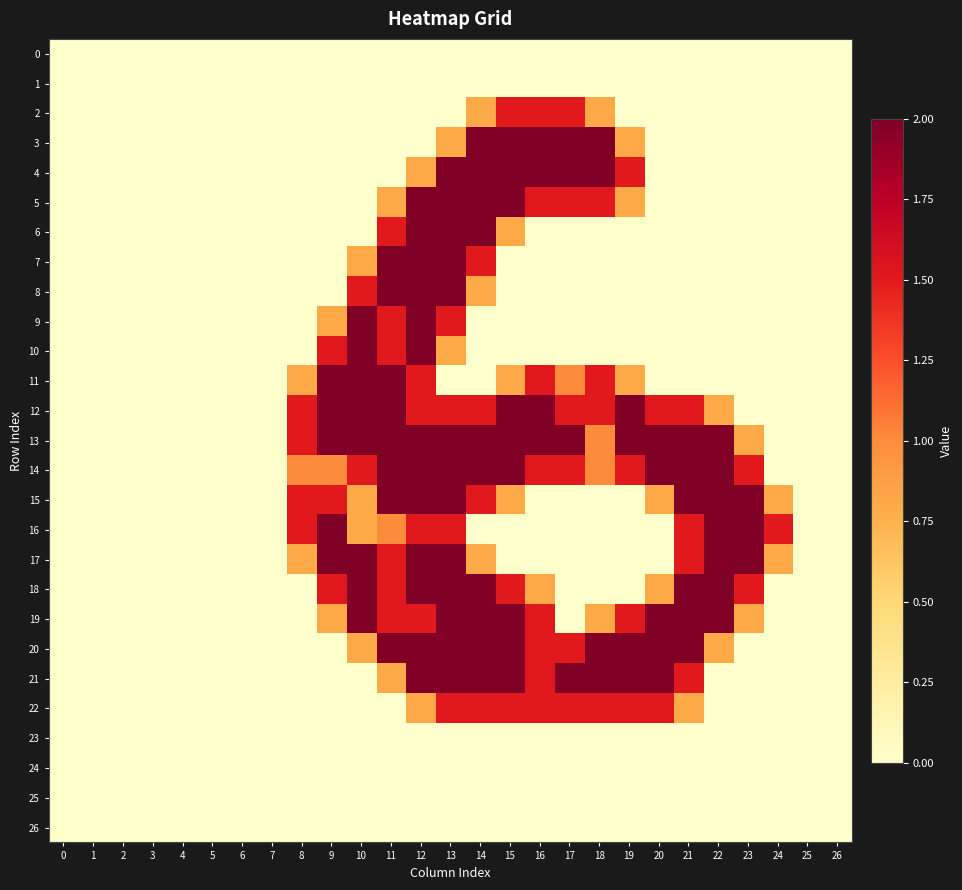

Reading left to right, extract all data points from this chart.

0: 0=0.0	1=0.0	2=0.0	3=0.0	4=0.0	5=0.0	6=0.0	7=0.0	8=0.0	9=0.0	10=0.0	11=0.0	12=0.0	13=0.0	14=0.0	15=0.0	16=0.0	17=0.0	18=0.0	19=0.0	20=0.0	21=0.0	22=0.0	23=0.0	24=0.0	25=0.0	26=0.0
1: 0=0.0	1=0.0	2=0.0	3=0.0	4=0.0	5=0.0	6=0.0	7=0.0	8=0.0	9=0.0	10=0.0	11=0.0	12=0.0	13=0.0	14=0.0	15=0.0	16=0.0	17=0.0	18=0.0	19=0.0	20=0.0	21=0.0	22=0.0	23=0.0	24=0.0	25=0.0	26=0.0
2: 0=0.0	1=0.0	2=0.0	3=0.0	4=0.0	5=0.0	6=0.0	7=0.0	8=0.0	9=0.0	10=0.0	11=0.0	12=0.0	13=0.0	14=0.8	15=1.5	16=1.5	17=1.5	18=0.8	19=0.0	20=0.0	21=0.0	22=0.0	23=0.0	24=0.0	25=0.0	26=0.0
3: 0=0.0	1=0.0	2=0.0	3=0.0	4=0.0	5=0.0	6=0.0	7=0.0	8=0.0	9=0.0	10=0.0	11=0.0	12=0.0	13=0.8	14=2.0	15=2.0	16=2.0	17=2.0	18=2.0	19=0.8	20=0.0	21=0.0	22=0.0	23=0.0	24=0.0	25=0.0	26=0.0
4: 0=0.0	1=0.0	2=0.0	3=0.0	4=0.0	5=0.0	6=0.0	7=0.0	8=0.0	9=0.0	10=0.0	11=0.0	12=0.8	13=2.0	14=2.0	15=2.0	16=2.0	17=2.0	18=2.0	19=1.5	20=0.0	21=0.0	22=0.0	23=0.0	24=0.0	25=0.0	26=0.0
5: 0=0.0	1=0.0	2=0.0	3=0.0	4=0.0	5=0.0	6=0.0	7=0.0	8=0.0	9=0.0	10=0.0	11=0.8	12=2.0	13=2.0	14=2.0	15=2.0	16=1.5	17=1.5	18=1.5	19=0.8	20=0.0	21=0.0	22=0.0	23=0.0	24=0.0	25=0.0	26=0.0
6: 0=0.0	1=0.0	2=0.0	3=0.0	4=0.0	5=0.0	6=0.0	7=0.0	8=0.0	9=0.0	10=0.0	11=1.5	12=2.0	13=2.0	14=2.0	15=0.8	16=0.0	17=0.0	18=0.0	19=0.0	20=0.0	21=0.0	22=0.0	23=0.0	24=0.0	25=0.0	26=0.0
7: 0=0.0	1=0.0	2=0.0	3=0.0	4=0.0	5=0.0	6=0.0	7=0.0	8=0.0	9=0.0	10=0.8	11=2.0	12=2.0	13=2.0	14=1.5	15=0.0	16=0.0	17=0.0	18=0.0	19=0.0	20=0.0	21=0.0	22=0.0	23=0.0	24=0.0	25=0.0	26=0.0
8: 0=0.0	1=0.0	2=0.0	3=0.0	4=0.0	5=0.0	6=0.0	7=0.0	8=0.0	9=0.0	10=1.5	11=2.0	12=2.0	13=2.0	14=0.8	15=0.0	16=0.0	17=0.0	18=0.0	19=0.0	20=0.0	21=0.0	22=0.0	23=0.0	24=0.0	25=0.0	26=0.0
9: 0=0.0	1=0.0	2=0.0	3=0.0	4=0.0	5=0.0	6=0.0	7=0.0	8=0.0	9=0.8	10=2.0	11=1.5	12=2.0	13=1.5	14=0.0	15=0.0	16=0.0	17=0.0	18=0.0	19=0.0	20=0.0	21=0.0	22=0.0	23=0.0	24=0.0	25=0.0	26=0.0
10: 0=0.0	1=0.0	2=0.0	3=0.0	4=0.0	5=0.0	6=0.0	7=0.0	8=0.0	9=1.5	10=2.0	11=1.5	12=2.0	13=0.8	14=0.0	15=0.0	16=0.0	17=0.0	18=0.0	19=0.0	20=0.0	21=0.0	22=0.0	23=0.0	24=0.0	25=0.0	26=0.0
11: 0=0.0	1=0.0	2=0.0	3=0.0	4=0.0	5=0.0	6=0.0	7=0.0	8=0.8	9=2.0	10=2.0	11=2.0	12=1.5	13=0.0	14=0.0	15=0.8	16=1.5	17=1.0	18=1.5	19=0.8	20=0.0	21=0.0	22=0.0	23=0.0	24=0.0	25=0.0	26=0.0
12: 0=0.0	1=0.0	2=0.0	3=0.0	4=0.0	5=0.0	6=0.0	7=0.0	8=1.5	9=2.0	10=2.0	11=2.0	12=1.5	13=1.5	14=1.5	15=2.0	16=2.0	17=1.5	18=1.5	19=2.0	20=1.5	21=1.5	22=0.8	23=0.0	24=0.0	25=0.0	26=0.0
13: 0=0.0	1=0.0	2=0.0	3=0.0	4=0.0	5=0.0	6=0.0	7=0.0	8=1.5	9=2.0	10=2.0	11=2.0	12=2.0	13=2.0	14=2.0	15=2.0	16=2.0	17=2.0	18=1.0	19=2.0	20=2.0	21=2.0	22=2.0	23=0.8	24=0.0	25=0.0	26=0.0
14: 0=0.0	1=0.0	2=0.0	3=0.0	4=0.0	5=0.0	6=0.0	7=0.0	8=1.0	9=1.0	10=1.5	11=2.0	12=2.0	13=2.0	14=2.0	15=2.0	16=1.5	17=1.5	18=1.0	19=1.5	20=2.0	21=2.0	22=2.0	23=1.5	24=0.0	25=0.0	26=0.0
15: 0=0.0	1=0.0	2=0.0	3=0.0	4=0.0	5=0.0	6=0.0	7=0.0	8=1.5	9=1.5	10=0.8	11=2.0	12=2.0	13=2.0	14=1.5	15=0.8	16=0.0	17=0.0	18=0.0	19=0.0	20=0.8	21=2.0	22=2.0	23=2.0	24=0.8	25=0.0	26=0.0
16: 0=0.0	1=0.0	2=0.0	3=0.0	4=0.0	5=0.0	6=0.0	7=0.0	8=1.5	9=2.0	10=0.8	11=1.0	12=1.5	13=1.5	14=0.0	15=0.0	16=0.0	17=0.0	18=0.0	19=0.0	20=0.0	21=1.5	22=2.0	23=2.0	24=1.5	25=0.0	26=0.0
17: 0=0.0	1=0.0	2=0.0	3=0.0	4=0.0	5=0.0	6=0.0	7=0.0	8=0.8	9=2.0	10=2.0	11=1.5	12=2.0	13=2.0	14=0.8	15=0.0	16=0.0	17=0.0	18=0.0	19=0.0	20=0.0	21=1.5	22=2.0	23=2.0	24=0.8	25=0.0	26=0.0
18: 0=0.0	1=0.0	2=0.0	3=0.0	4=0.0	5=0.0	6=0.0	7=0.0	8=0.0	9=1.5	10=2.0	11=1.5	12=2.0	13=2.0	14=2.0	15=1.5	16=0.8	17=0.0	18=0.0	19=0.0	20=0.8	21=2.0	22=2.0	23=1.5	24=0.0	25=0.0	26=0.0
19: 0=0.0	1=0.0	2=0.0	3=0.0	4=0.0	5=0.0	6=0.0	7=0.0	8=0.0	9=0.8	10=2.0	11=1.5	12=1.5	13=2.0	14=2.0	15=2.0	16=1.5	17=0.0	18=0.8	19=1.5	20=2.0	21=2.0	22=2.0	23=0.8	24=0.0	25=0.0	26=0.0
20: 0=0.0	1=0.0	2=0.0	3=0.0	4=0.0	5=0.0	6=0.0	7=0.0	8=0.0	9=0.0	10=0.8	11=2.0	12=2.0	13=2.0	14=2.0	15=2.0	16=1.5	17=1.5	18=2.0	19=2.0	20=2.0	21=2.0	22=0.8	23=0.0	24=0.0	25=0.0	26=0.0
21: 0=0.0	1=0.0	2=0.0	3=0.0	4=0.0	5=0.0	6=0.0	7=0.0	8=0.0	9=0.0	10=0.0	11=0.8	12=2.0	13=2.0	14=2.0	15=2.0	16=1.5	17=2.0	18=2.0	19=2.0	20=2.0	21=1.5	22=0.0	23=0.0	24=0.0	25=0.0	26=0.0
22: 0=0.0	1=0.0	2=0.0	3=0.0	4=0.0	5=0.0	6=0.0	7=0.0	8=0.0	9=0.0	10=0.0	11=0.0	12=0.8	13=1.5	14=1.5	15=1.5	16=1.5	17=1.5	18=1.5	19=1.5	20=1.5	21=0.8	22=0.0	23=0.0	24=0.0	25=0.0	26=0.0
23: 0=0.0	1=0.0	2=0.0	3=0.0	4=0.0	5=0.0	6=0.0	7=0.0	8=0.0	9=0.0	10=0.0	11=0.0	12=0.0	13=0.0	14=0.0	15=0.0	16=0.0	17=0.0	18=0.0	19=0.0	20=0.0	21=0.0	22=0.0	23=0.0	24=0.0	25=0.0	26=0.0
24: 0=0.0	1=0.0	2=0.0	3=0.0	4=0.0	5=0.0	6=0.0	7=0.0	8=0.0	9=0.0	10=0.0	11=0.0	12=0.0	13=0.0	14=0.0	15=0.0	16=0.0	17=0.0	18=0.0	19=0.0	20=0.0	21=0.0	22=0.0	23=0.0	24=0.0	25=0.0	26=0.0
25: 0=0.0	1=0.0	2=0.0	3=0.0	4=0.0	5=0.0	6=0.0	7=0.0	8=0.0	9=0.0	10=0.0	11=0.0	12=0.0	13=0.0	14=0.0	15=0.0	16=0.0	17=0.0	18=0.0	19=0.0	20=0.0	21=0.0	22=0.0	23=0.0	24=0.0	25=0.0	26=0.0
26: 0=0.0	1=0.0	2=0.0	3=0.0	4=0.0	5=0.0	6=0.0	7=0.0	8=0.0	9=0.0	10=0.0	11=0.0	12=0.0	13=0.0	14=0.0	15=0.0	16=0.0	17=0.0	18=0.0	19=0.0	20=0.0	21=0.0	22=0.0	23=0.0	24=0.0	25=0.0	26=0.0